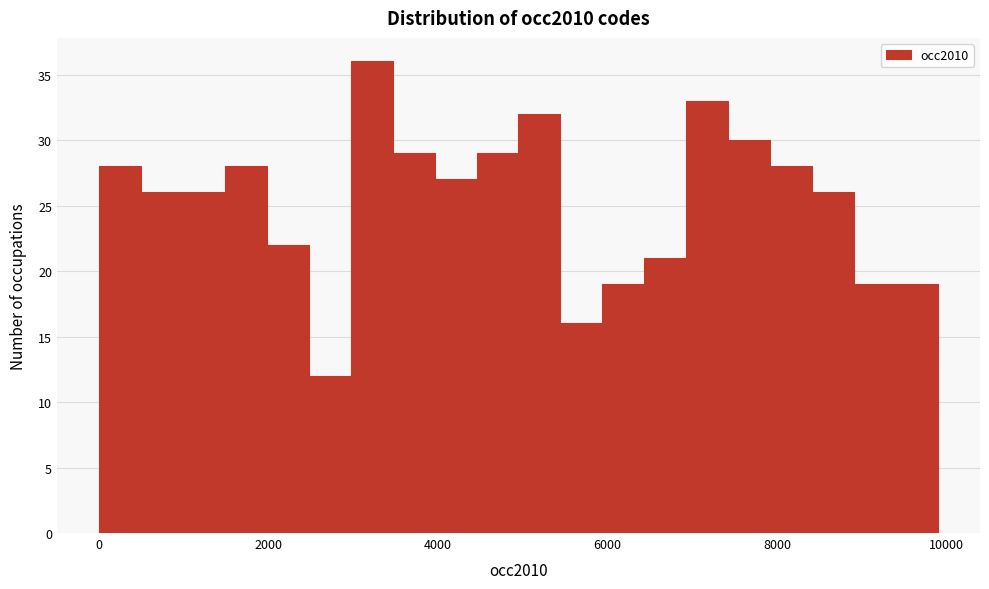

Around what value on the x-axis is the tallest bar? Give the approximate position of its centre, as read against the axis.

3200